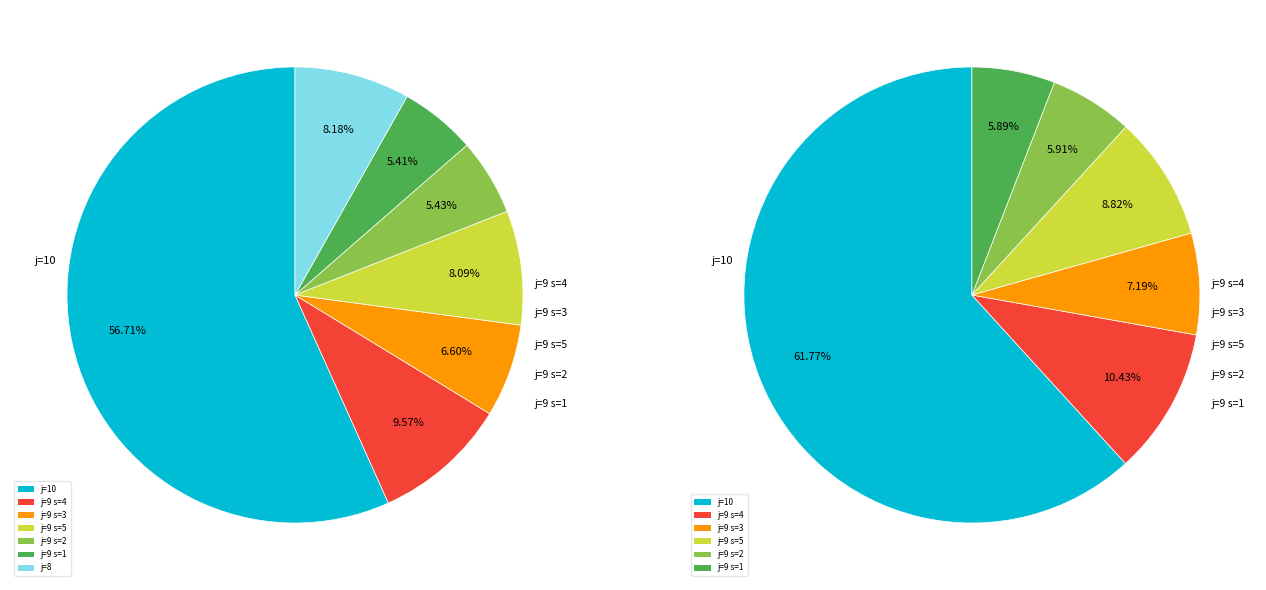

Rank the series at 4 from highest to lowest value.

j=10, j=9, j=8